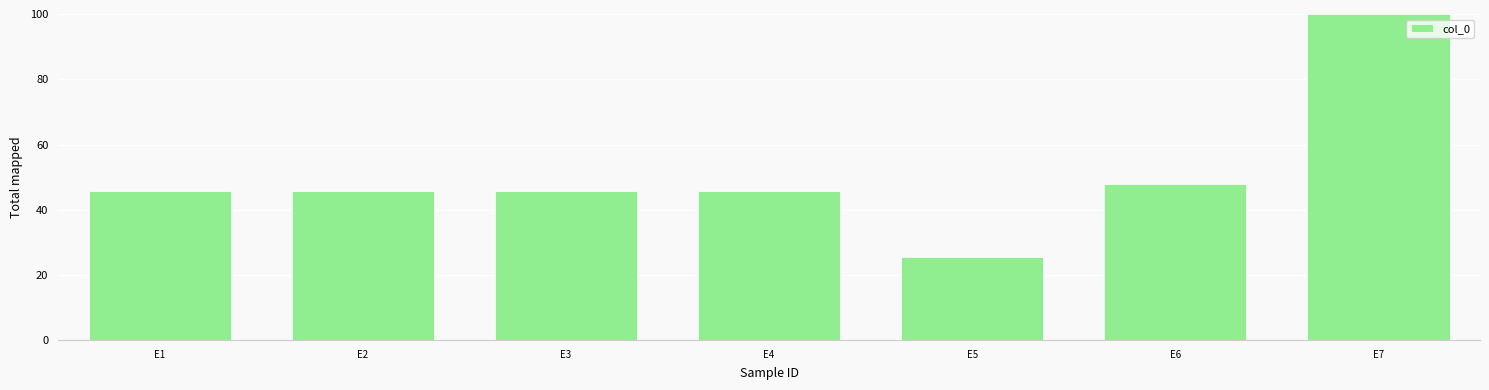

How many data points are above 45?

6